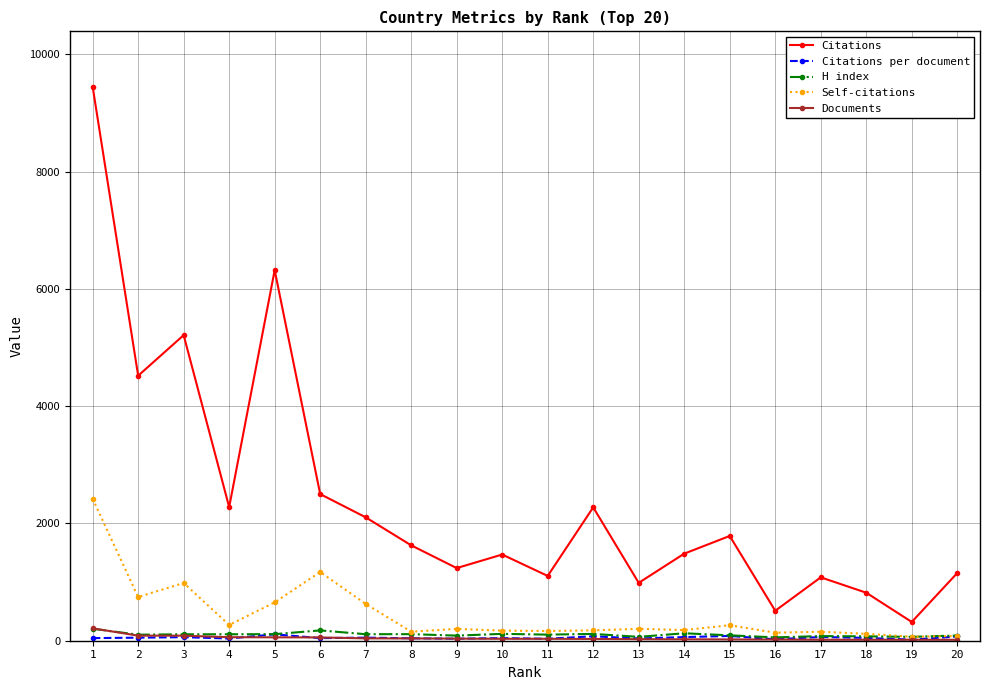

Which series has the widest spread of values?

Citations